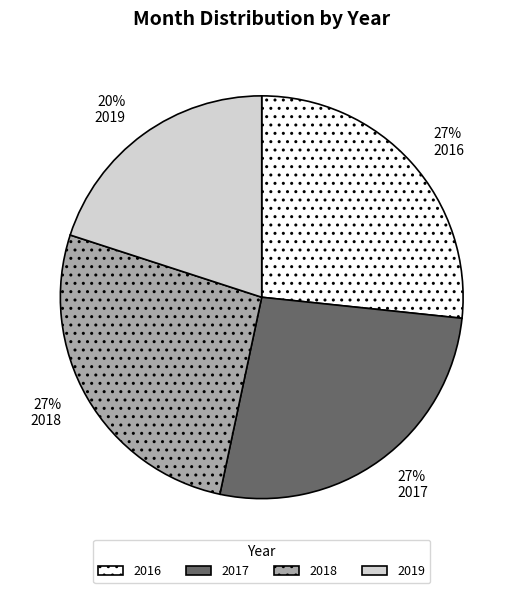

Does 2016 account for over 50% of the chart?

No